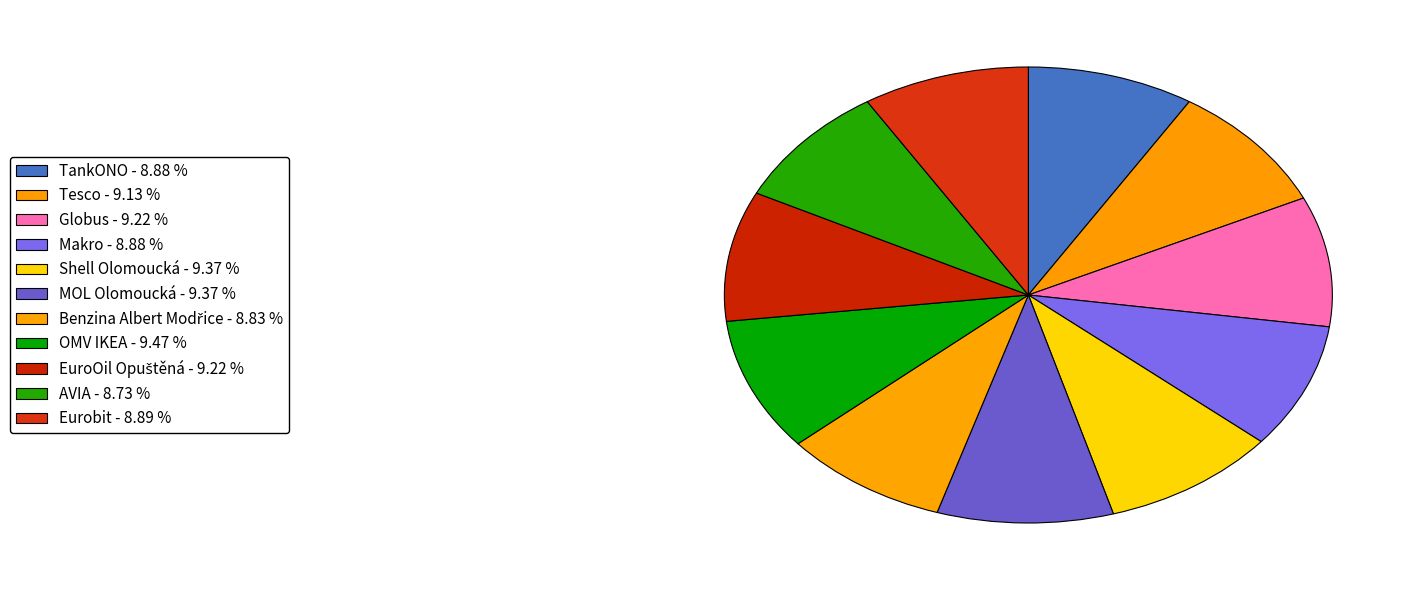

True or false: Eurobit accounts for 9% of the total.

True